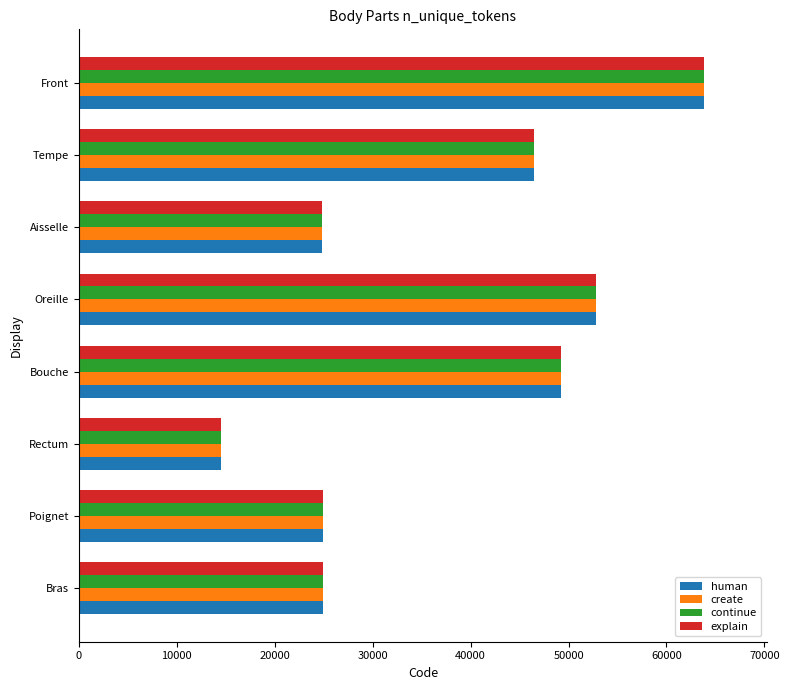

At which category is the sum across all series the highest?

Front